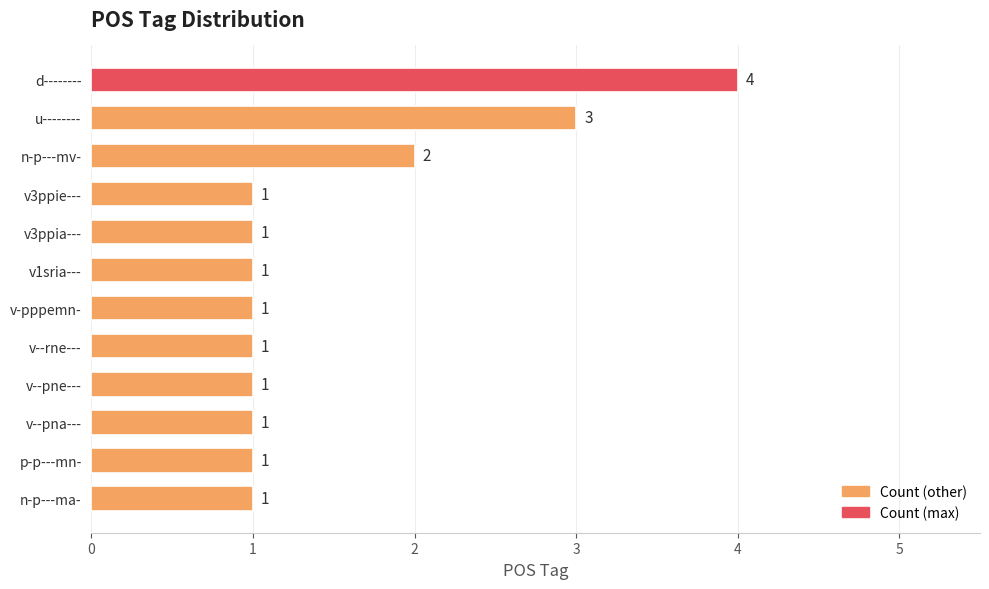

The value at v1sria--- is 1. True or false?

True